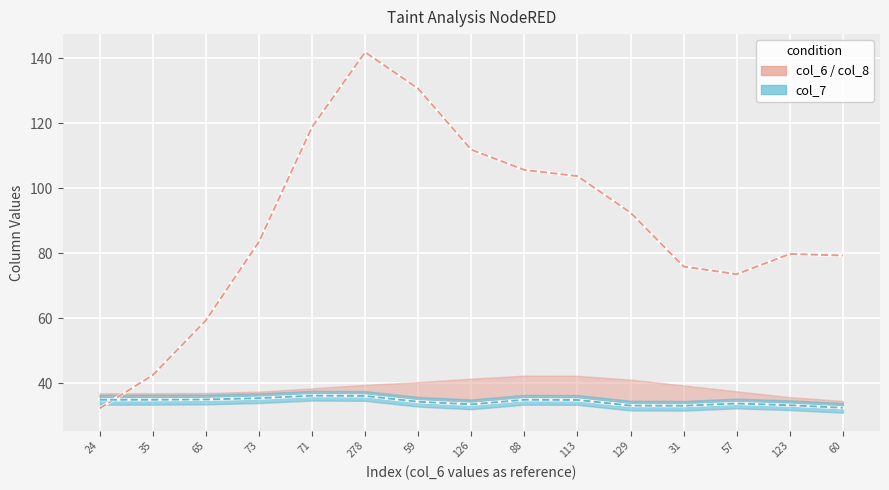

True or false: col_7 has more than 0 interior local peaks.

True